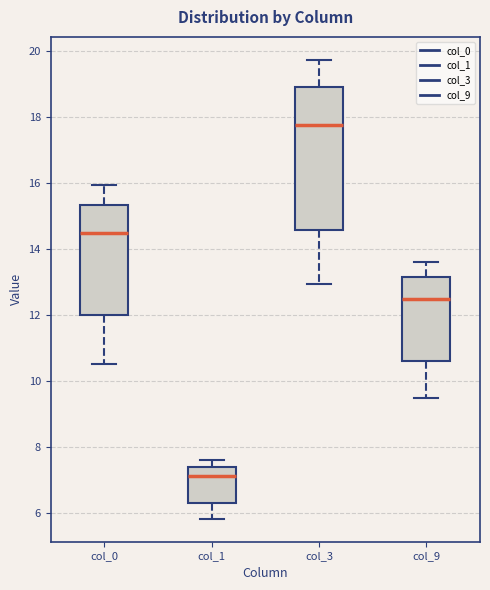

Reading left to right, transcribe this box plot: for each box, give where its median line is, the range the box spans, and where its two whiskers end, as read against the y-axis. The values are not printed on the chart, so give them approximately, as read against the axis.

col_0: median 14.4, box 12.0 to 15.4, whiskers 10.6 to 16.0
col_1: median 7.2, box 6.4 to 7.4, whiskers 5.8 to 7.6
col_3: median 17.8, box 14.6 to 19.0, whiskers 13.0 to 19.8
col_9: median 12.6, box 10.6 to 13.2, whiskers 9.4 to 13.6